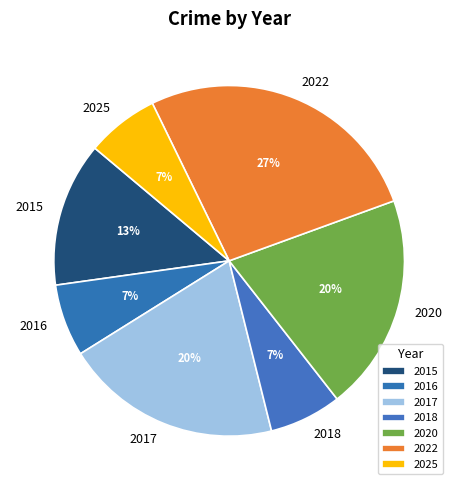

Is it true that 2017 is 20% of the pie?

True